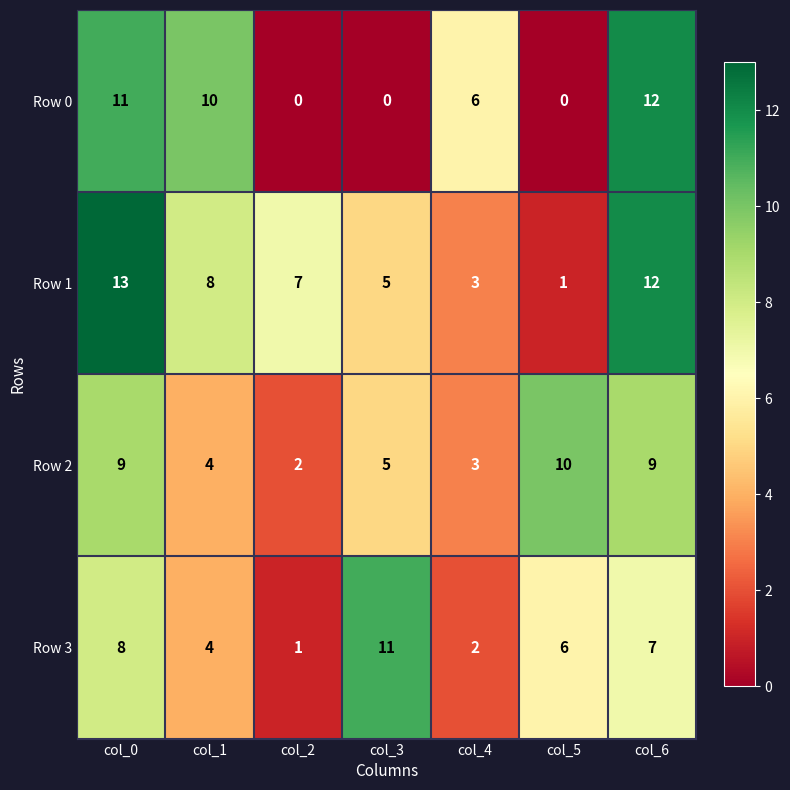

What is the average value of the Row 0 series?

6